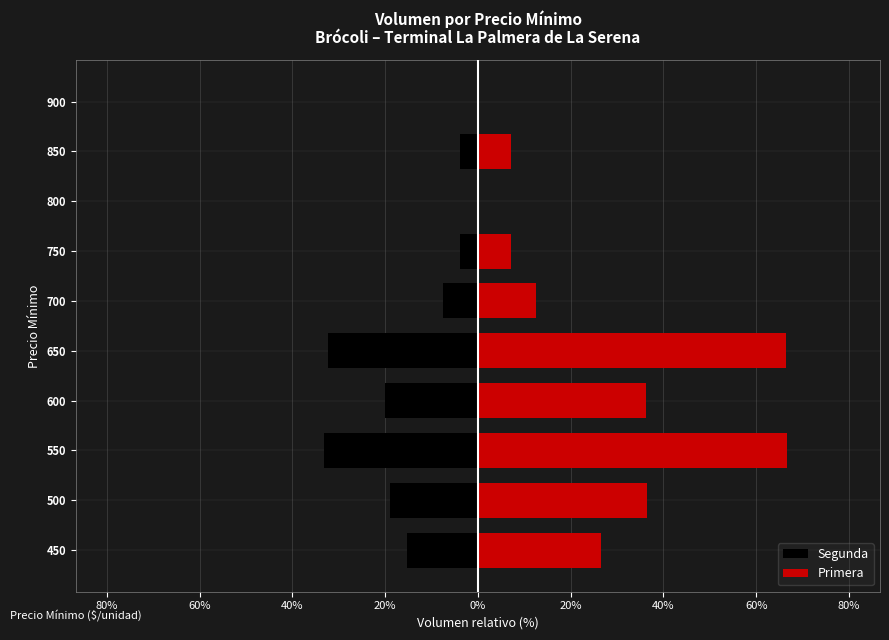

What are all the series names shown in the legend?

Segunda, Primera